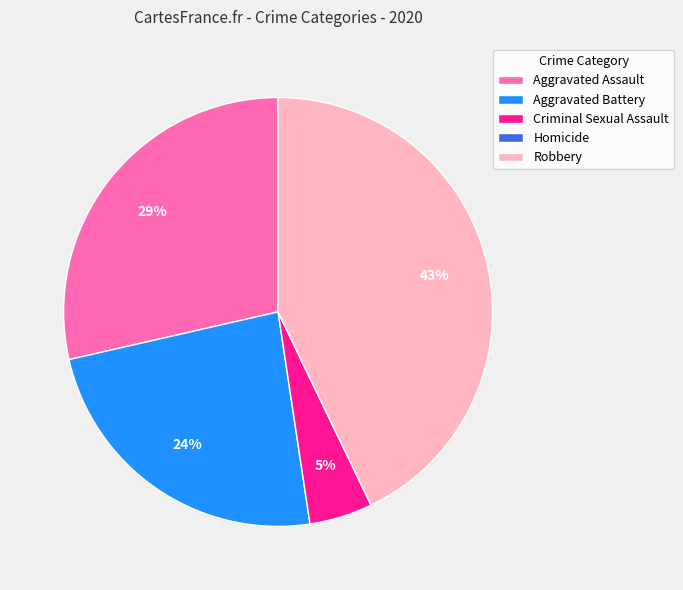

Between Criminal Sexual Assault and Robbery, which is larger?

Robbery